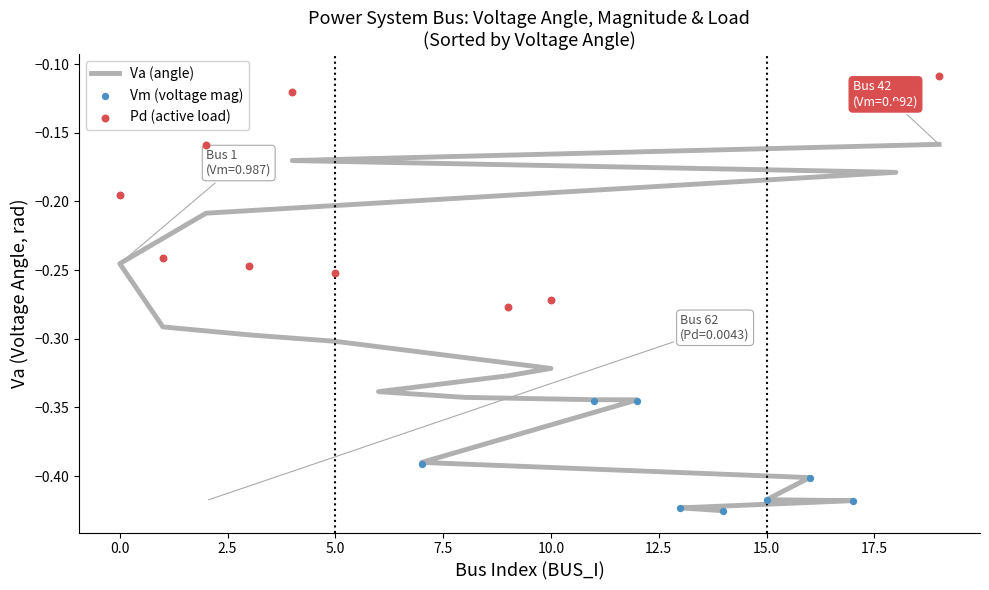

Which series reaches the minimum Y coordinate?

Va